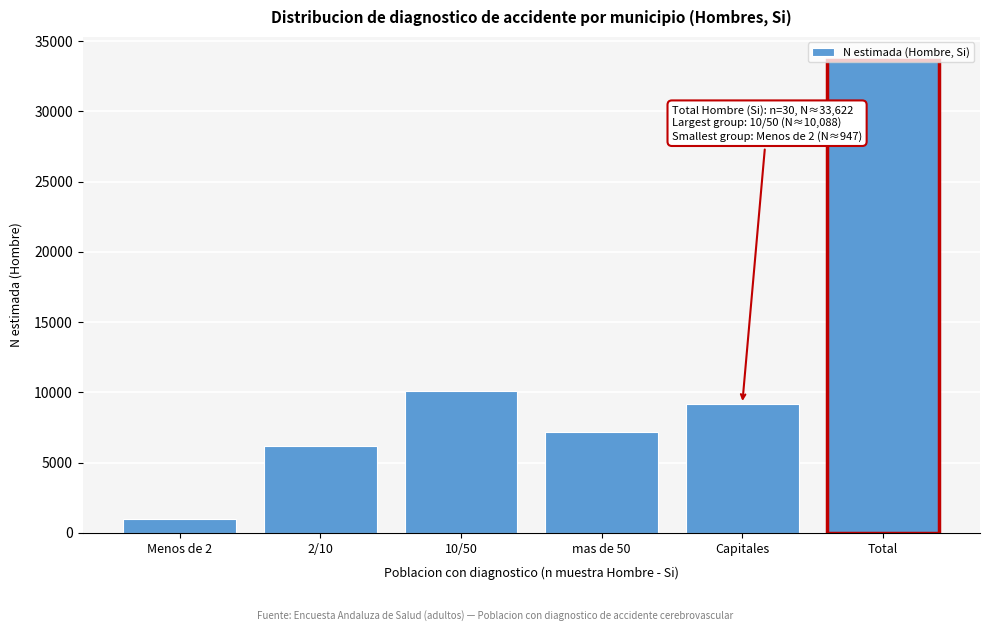

What is the change in value from 2/10 to 10/50?

+3885